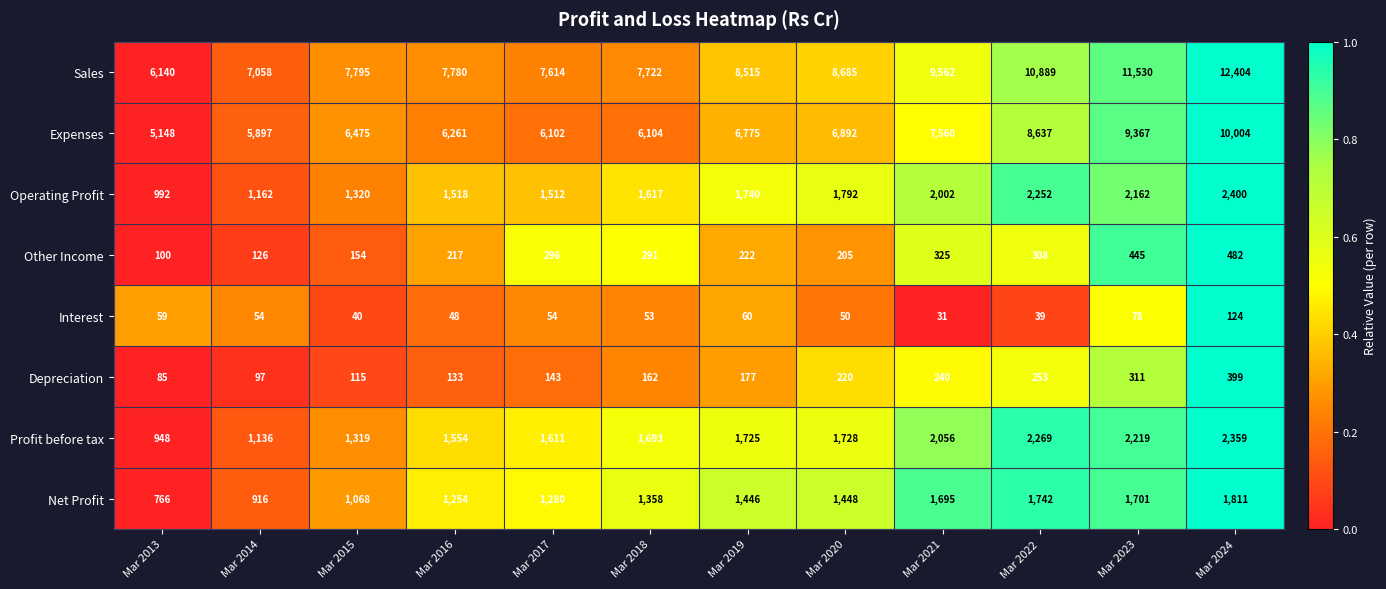

Rank the series at Mar 2013 from highest to lowest value.

Sales, Expenses, Operating Profit, Profit before tax, Net Profit, Other Income, Depreciation, Interest